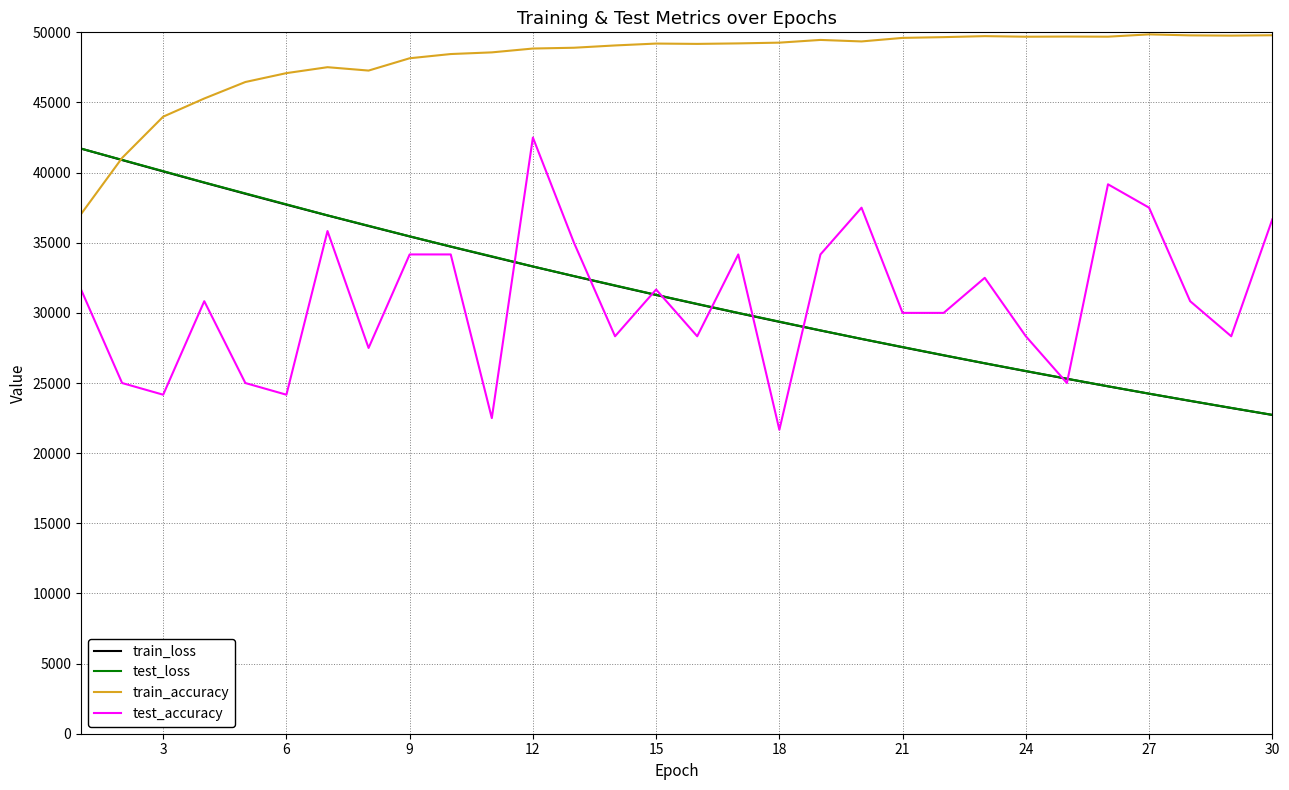

What is the lowest value of the train_accuracy series?

37041.7